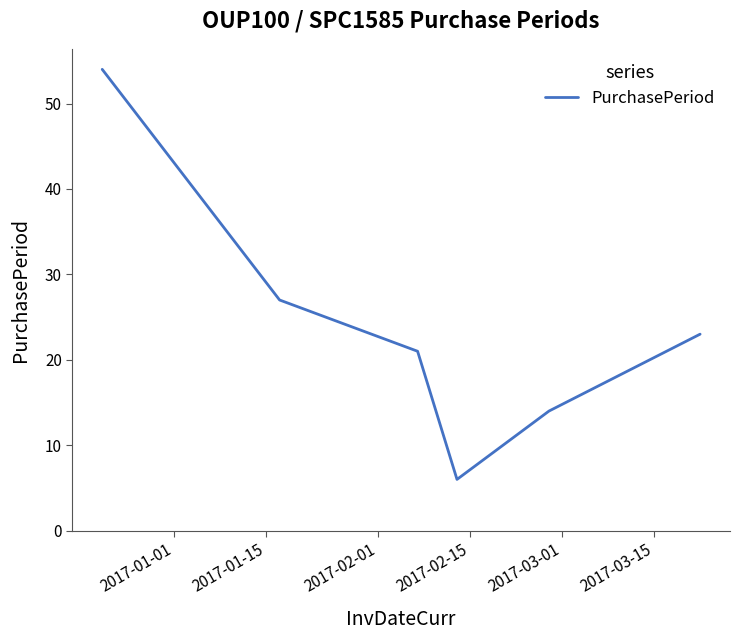

How many distinct data groups are displayed?

1